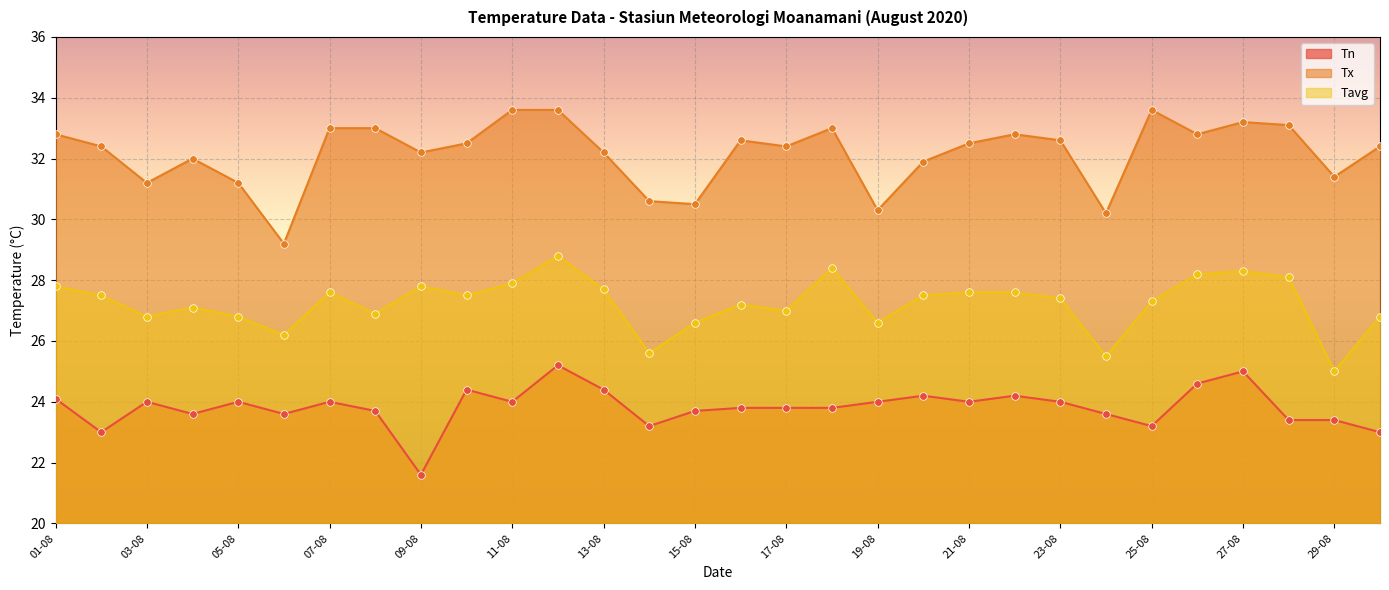

Which series contains the highest Y value?

Tx